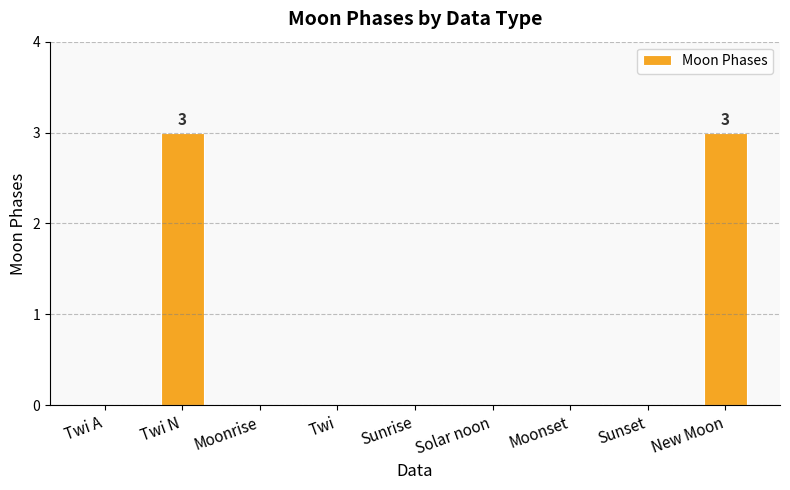

What is the average value?

1